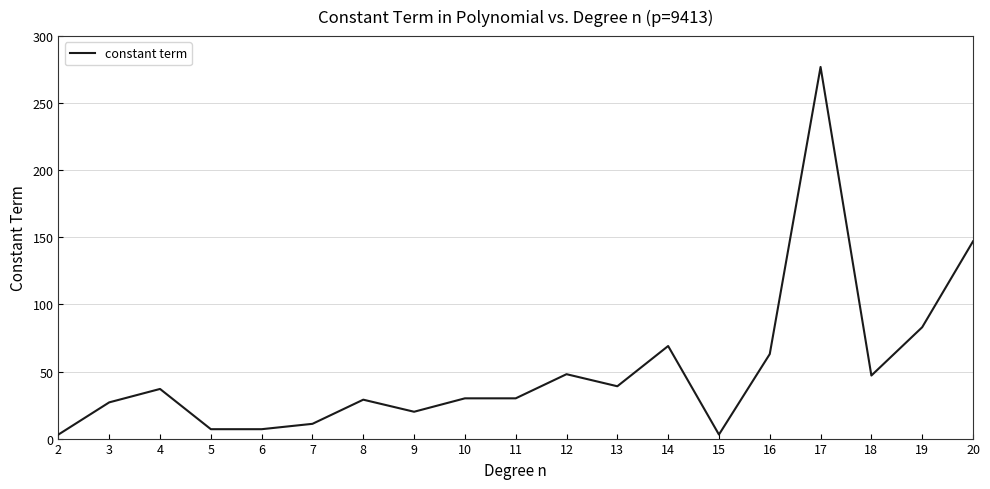

Approximately how many times larger is the value at 14 compared to 16?

1.1